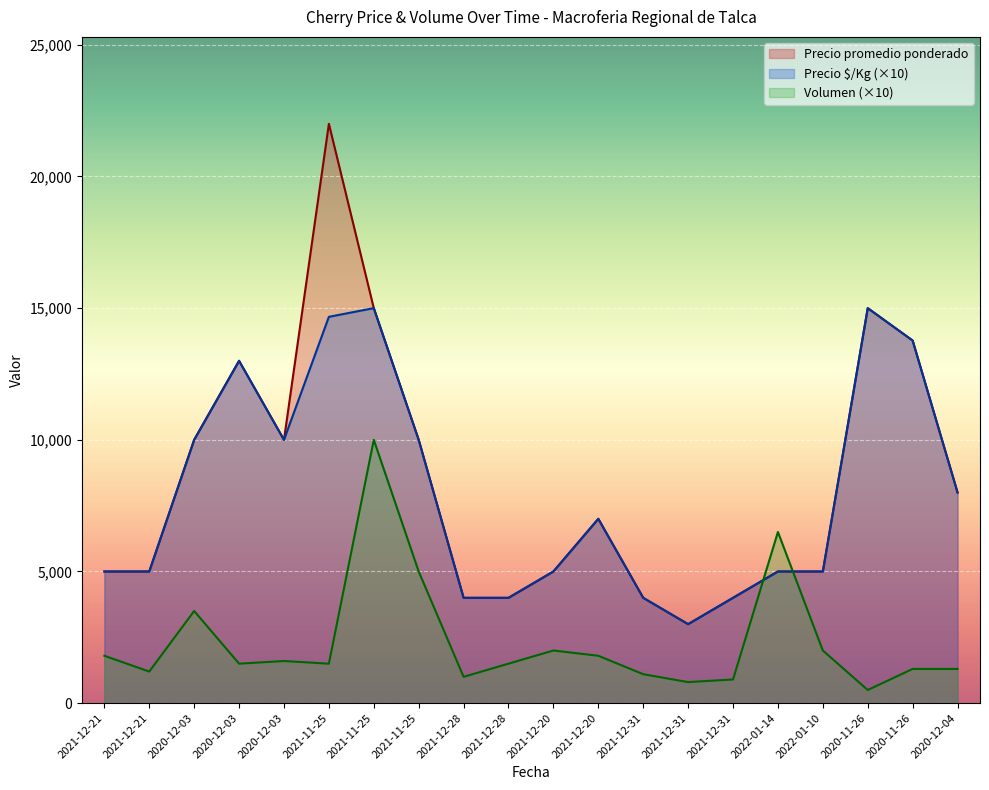

The Precio promedio ponderado series shows 5552 at 2021-11-25. True or false?

False